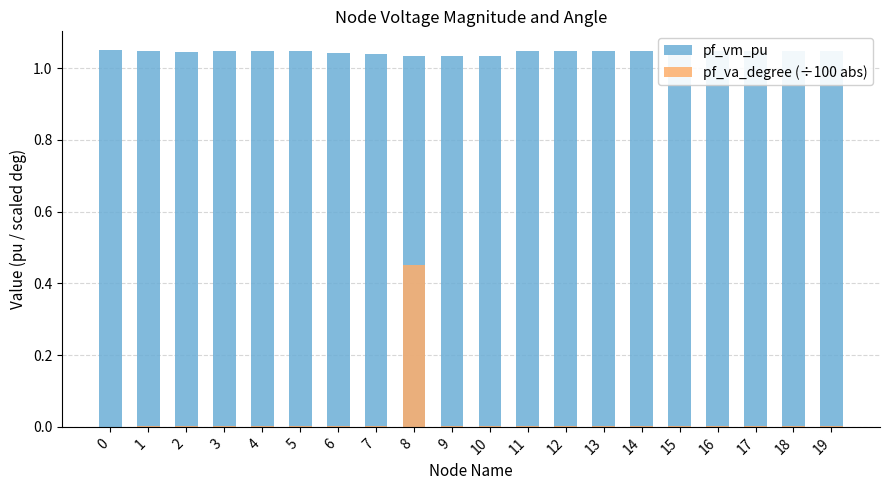

List the series in order of their overall mean, highest first.

pf_vm_pu, pf_va_degree (÷100 abs)